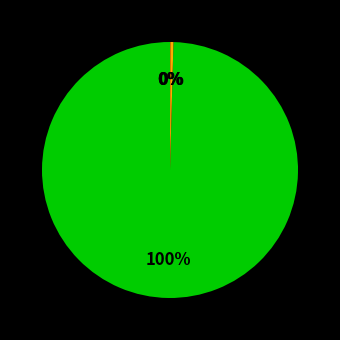

To the nearest percent, what is the average slice percentage?

25%